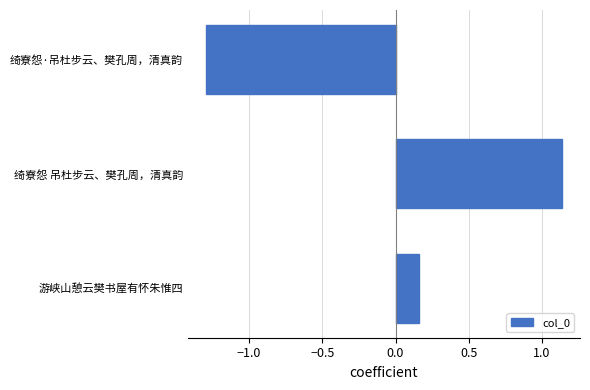

What is the minimum value shown in the chart?

-1.3